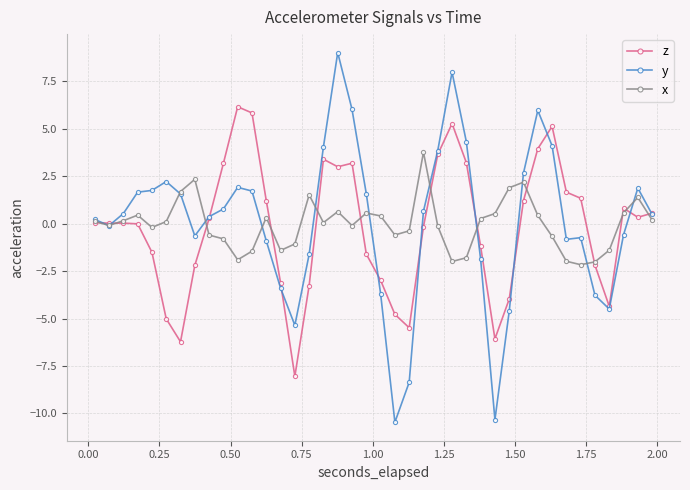

Which series has the widest spread of values?

y